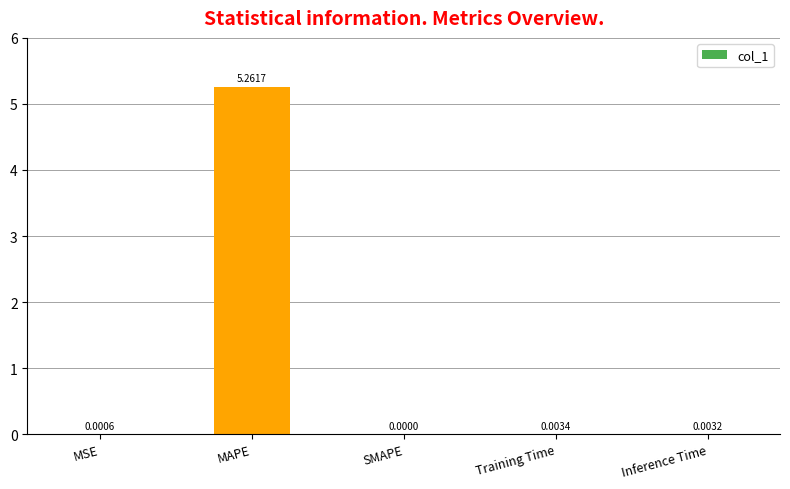

At which category does the chart reach its peak across all series?

MAPE